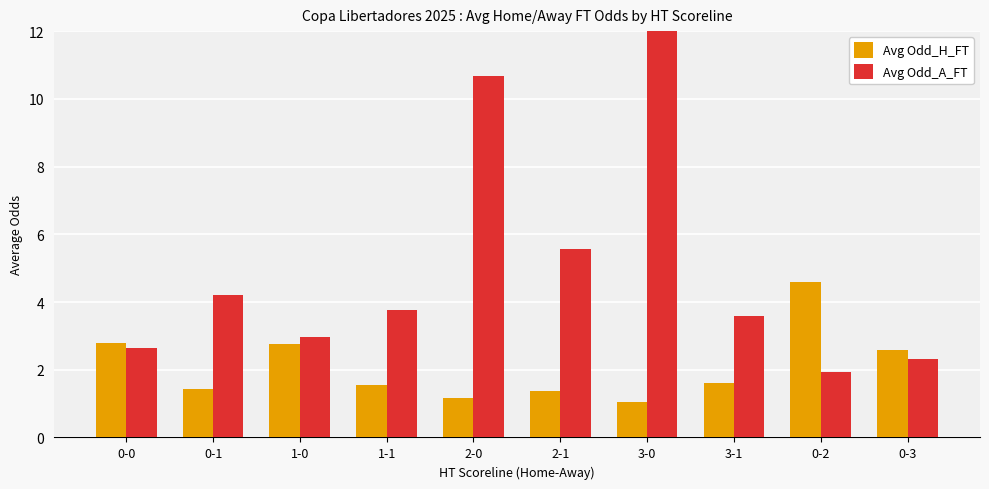

What are all the series names shown in the legend?

Avg Odd_H_FT, Avg Odd_A_FT